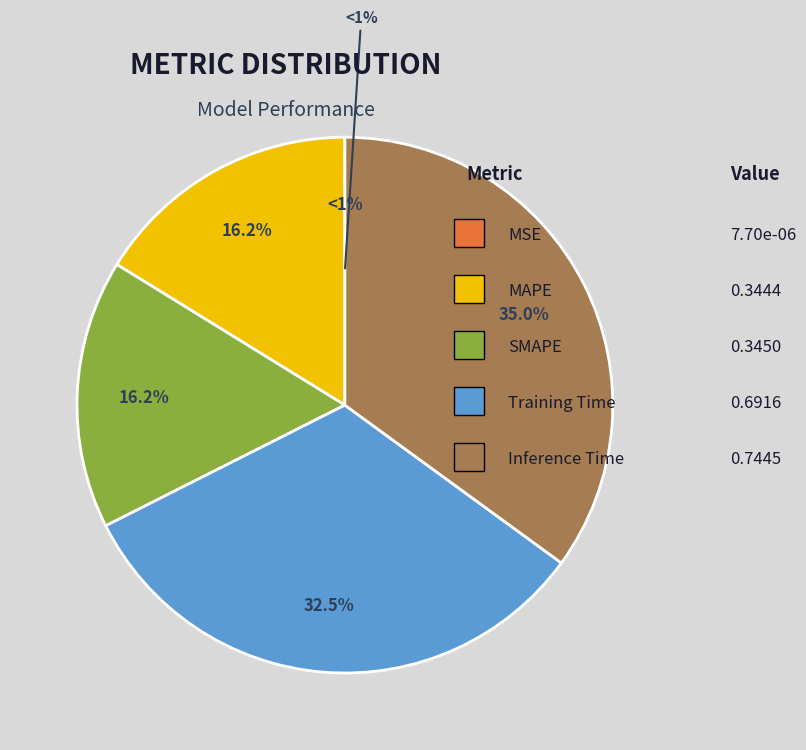

Does any single category account for the majority?

No